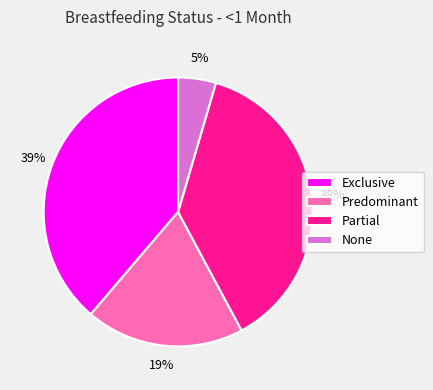

True or false: None accounts for 19% of the total.

False